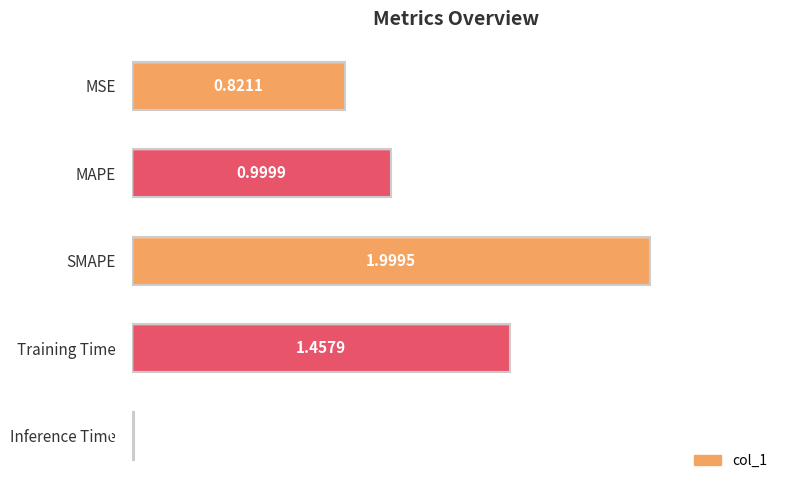

What is the difference between the values at MAPE and SMAPE?

1.0